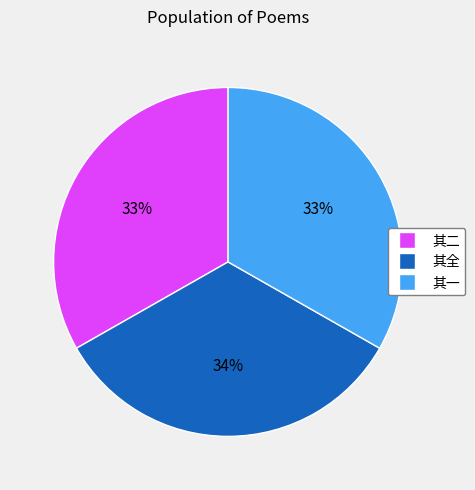

Does 其全 represent more than half of the total?

No